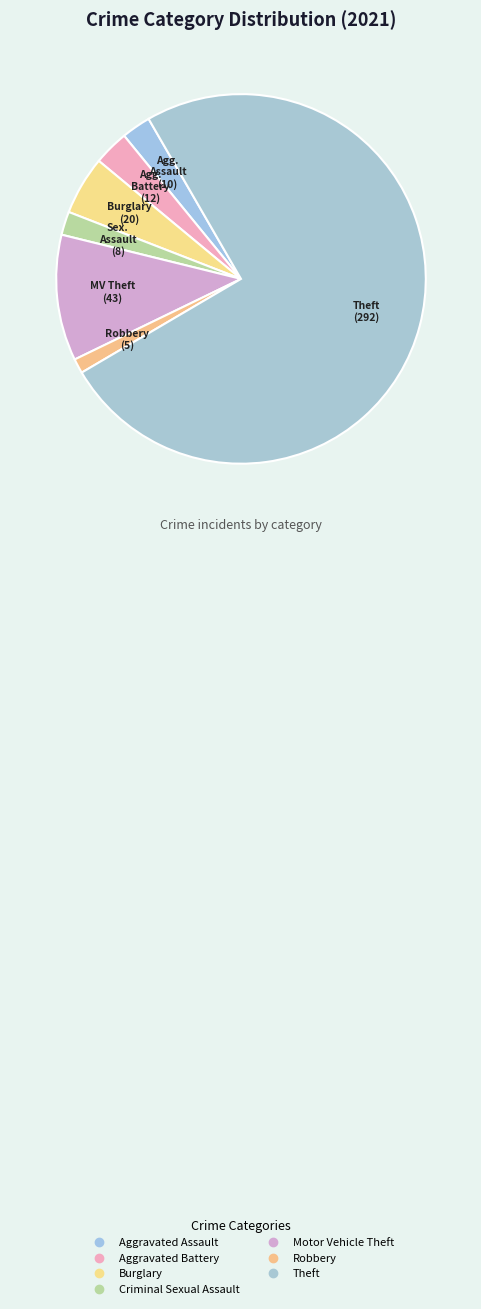

How much of the chart is everything except Aggravated Assault?

97.4%